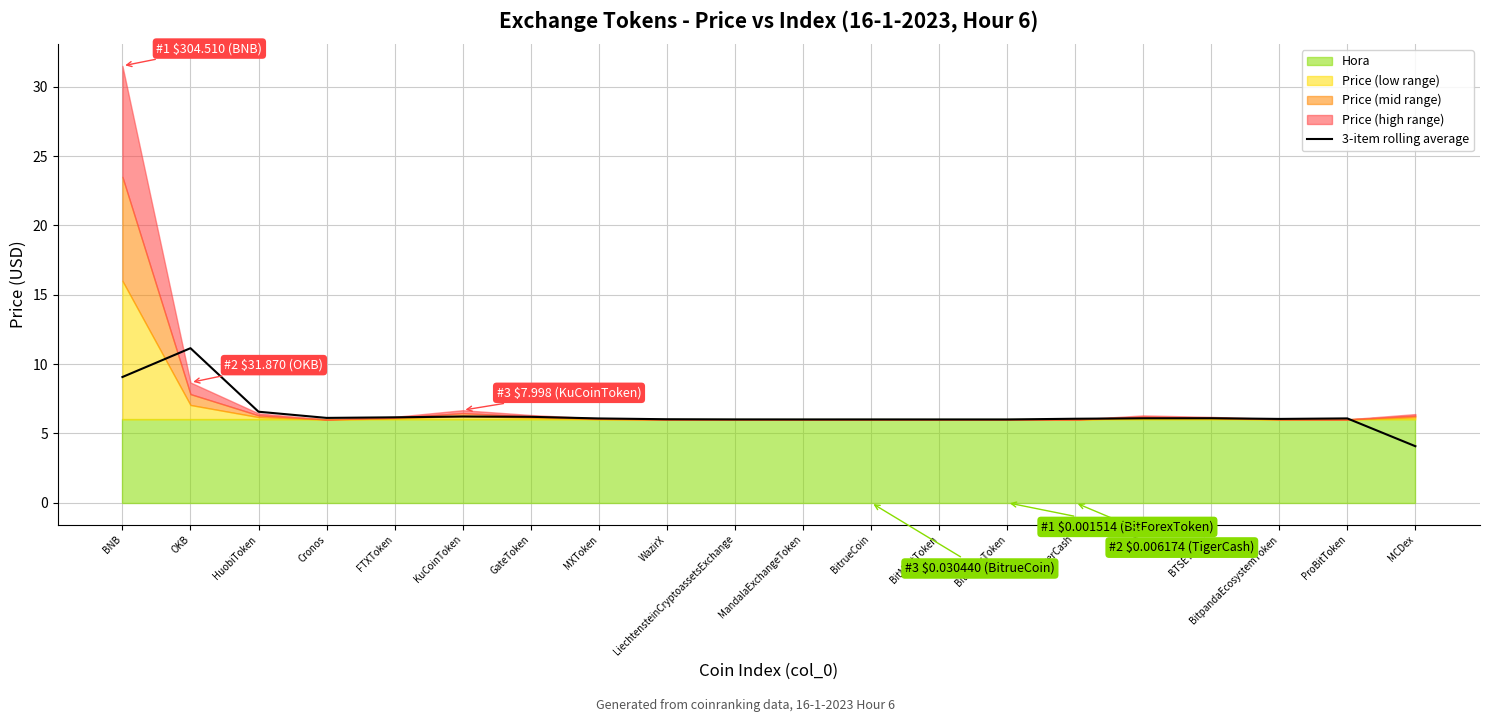

Reading left to right, what are all the values shown in this chart?

BNB=9.1	OKB=11.1	HuobiToken=6.6	Cronos=6.1	FTXToken=6.2	KuCoinToken=6.2	GateToken=6.2	MXToken=6.1	WazirX=6.0	LiechtensteinCryptoassetsExchange=6.0	MandalaExchangeToken=6.0	BitrueCoin=6.0	BitMartToken=6.0	BitForexToken=6.0	TigerCash=6.1	LEO=6.1	BTSEToken=6.1	BitpandaEcosystemToken=6.0	ProBitToken=6.1	MCDex=4.1